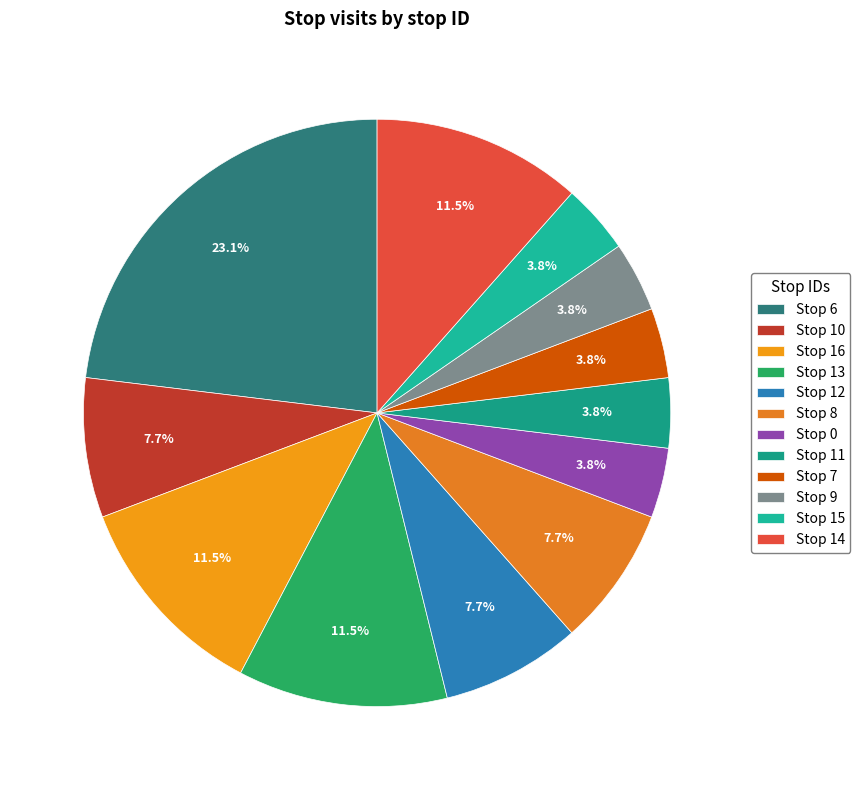

Which slice is the largest?

Stop 6